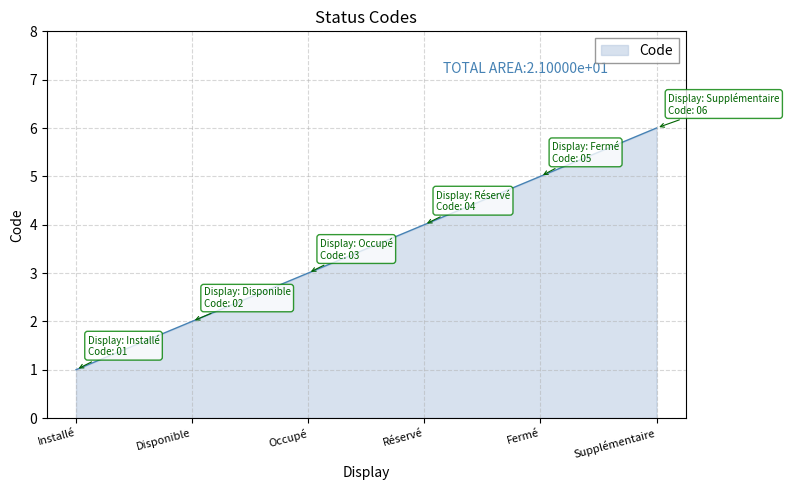

What is the greatest value displayed?

6